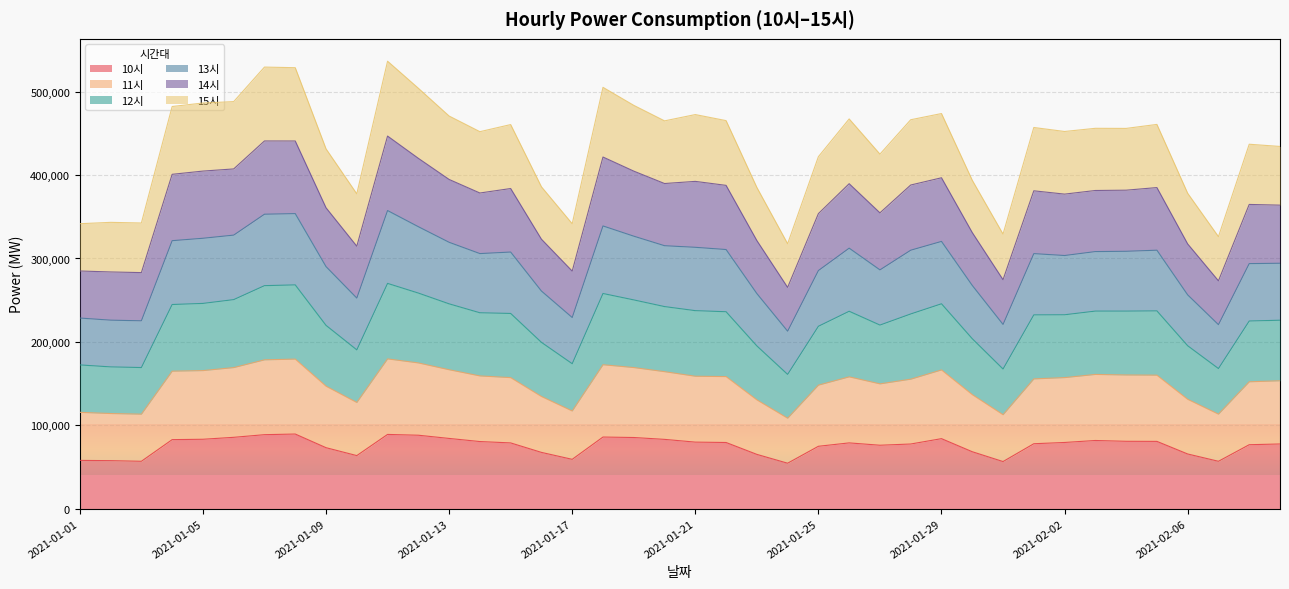

What is the lowest value of the 10시 series?

54526